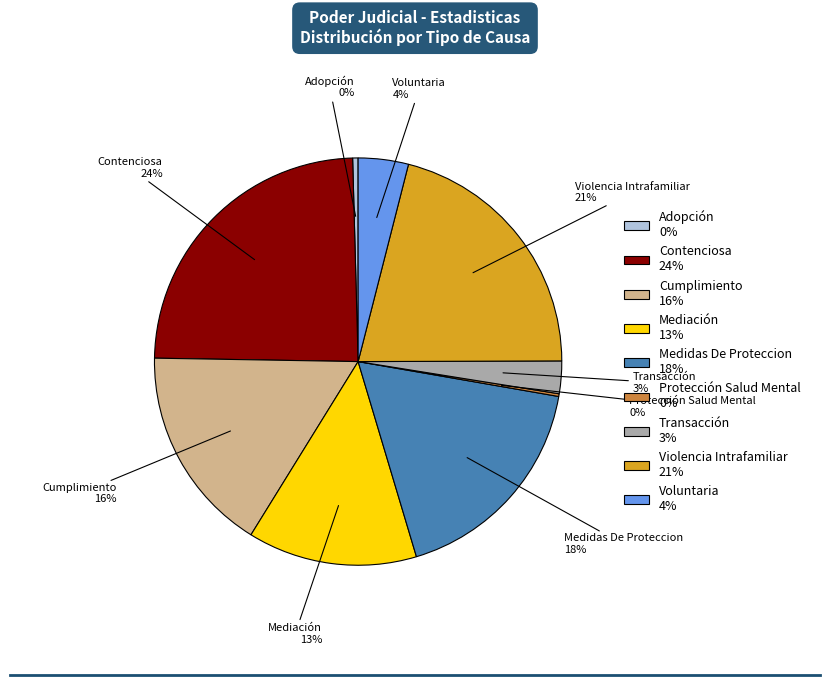

To the nearest percent, what portion does Voluntaria 4% represent?

4%